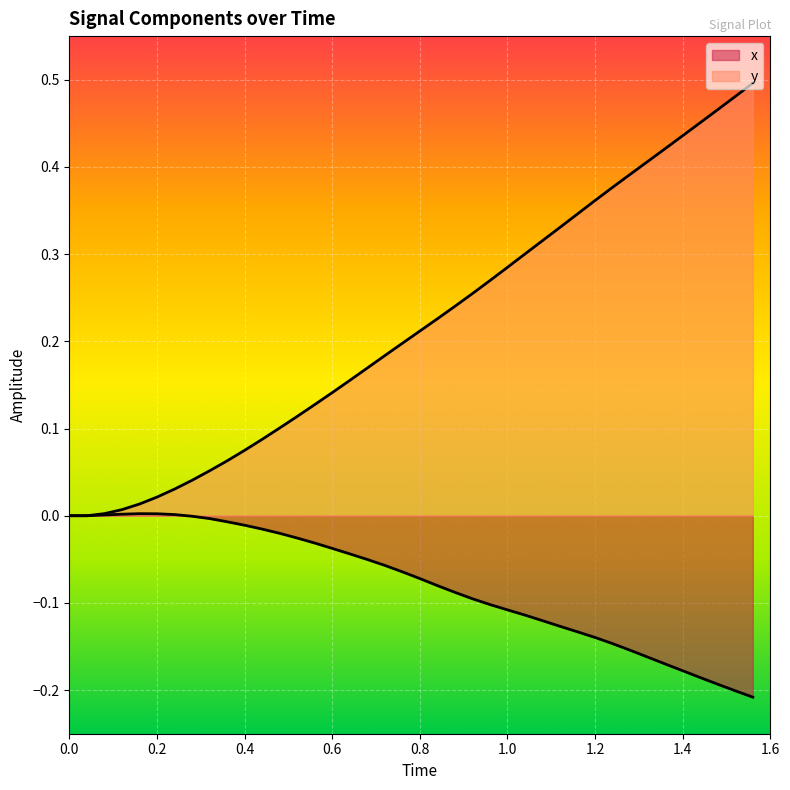

What is the total value across all series at 1.0?

0.2